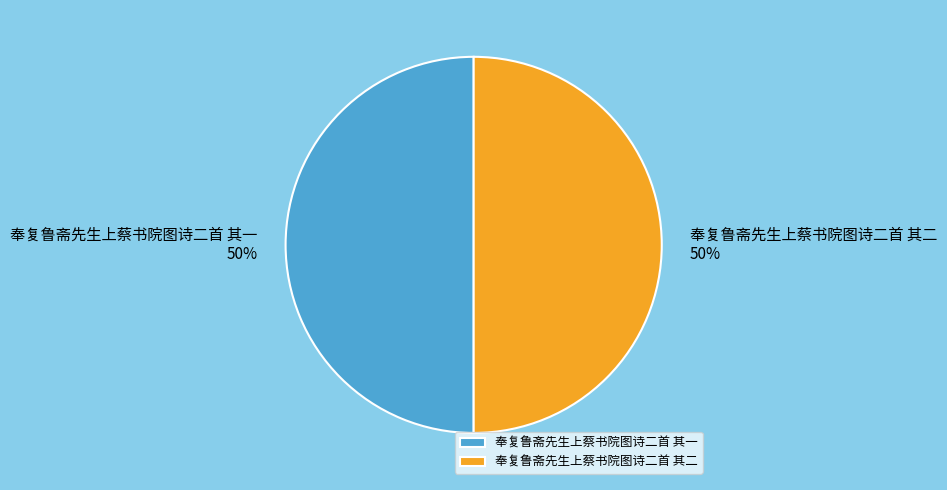

The 奉复鲁斋先生上蔡书院图诗二首 其一 slice represents 62% of the pie. True or false?

False